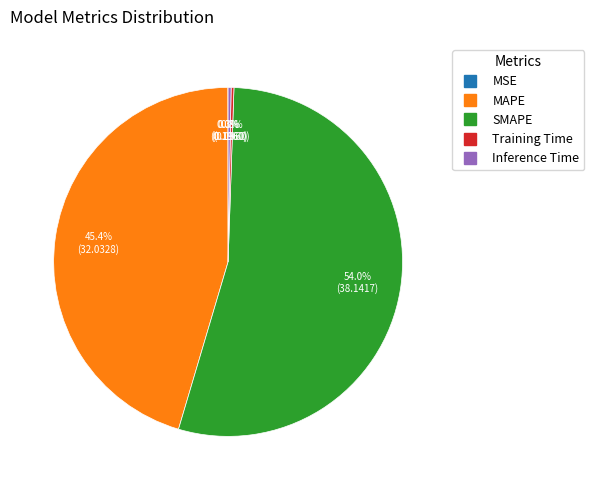

Which category has the biggest portion of the pie?

SMAPE